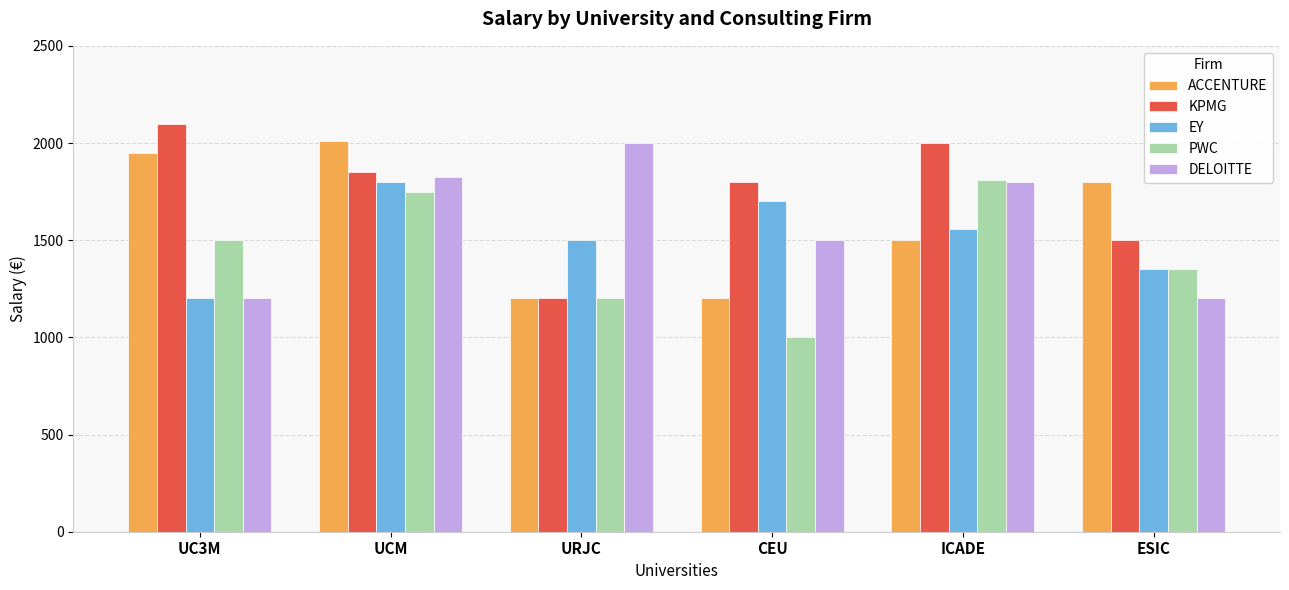

What is the difference between the second highest and minimum values in the EY series?

500